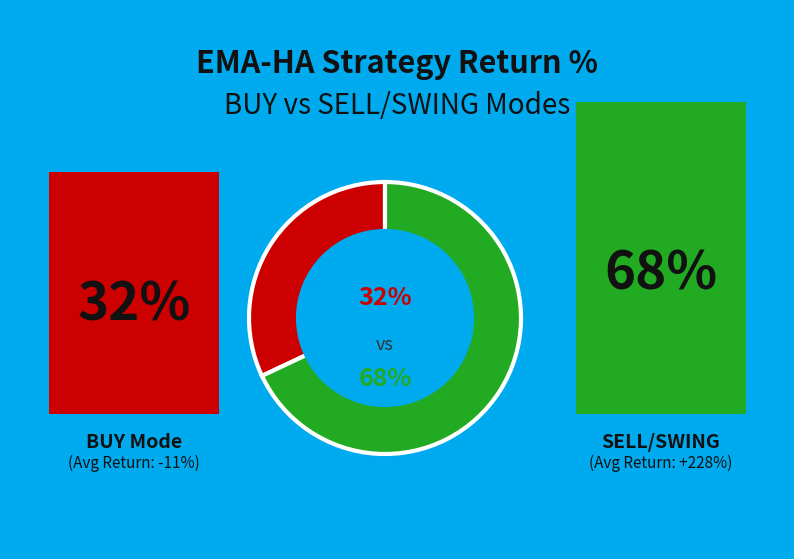

How many slices are in this pie chart?

2